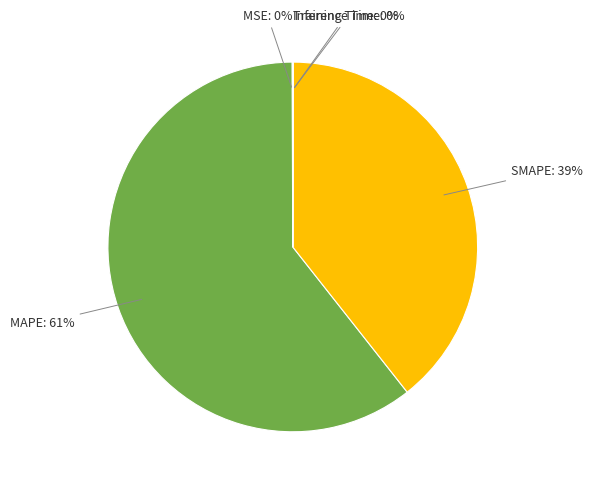

Is there a majority slice in this chart?

Yes